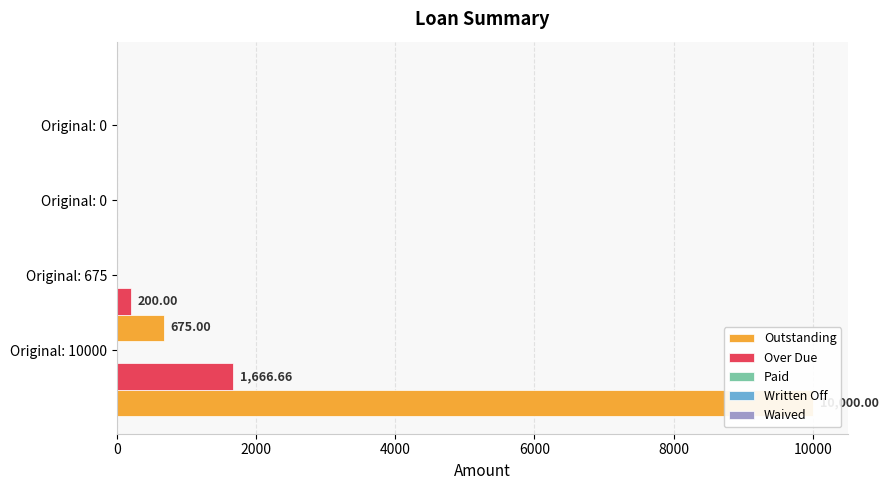

How many values in the Outstanding series are below 675?

2